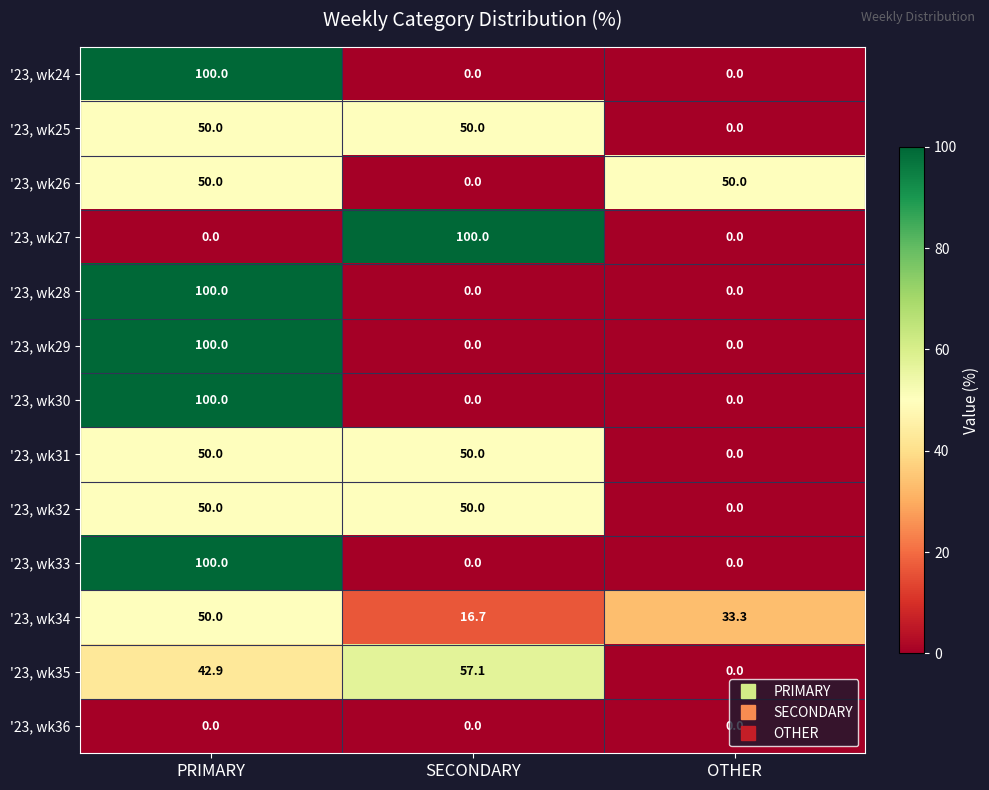

What is the spread (max minus min) of values at SECONDARY?

100.0